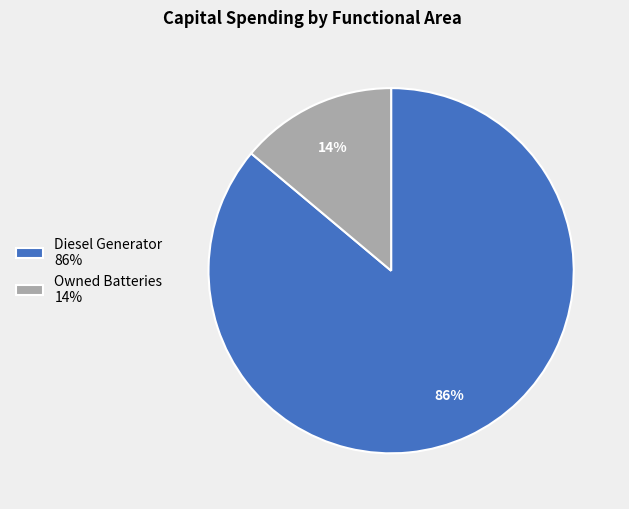

Is it true that Diesel Generator 86% is 92% of the pie?

False